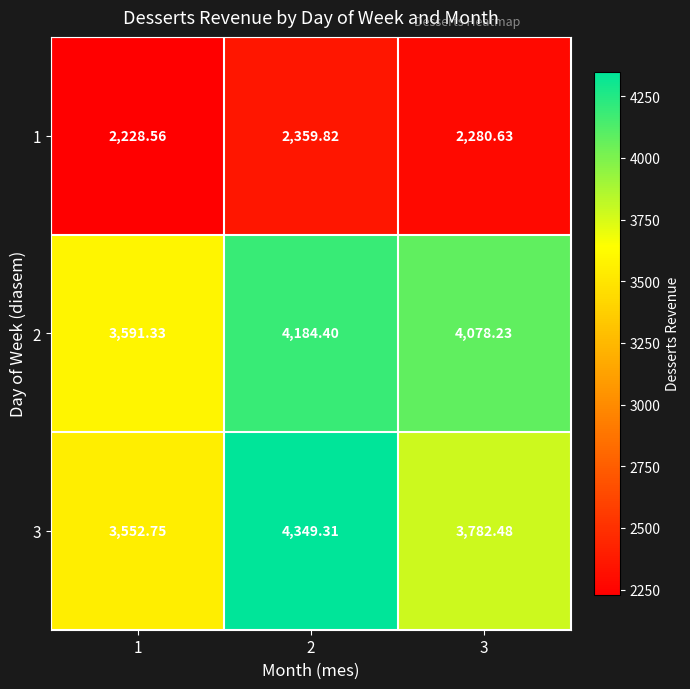

Is the value of 2 at 3 greater than the value of 1 at 2?

Yes